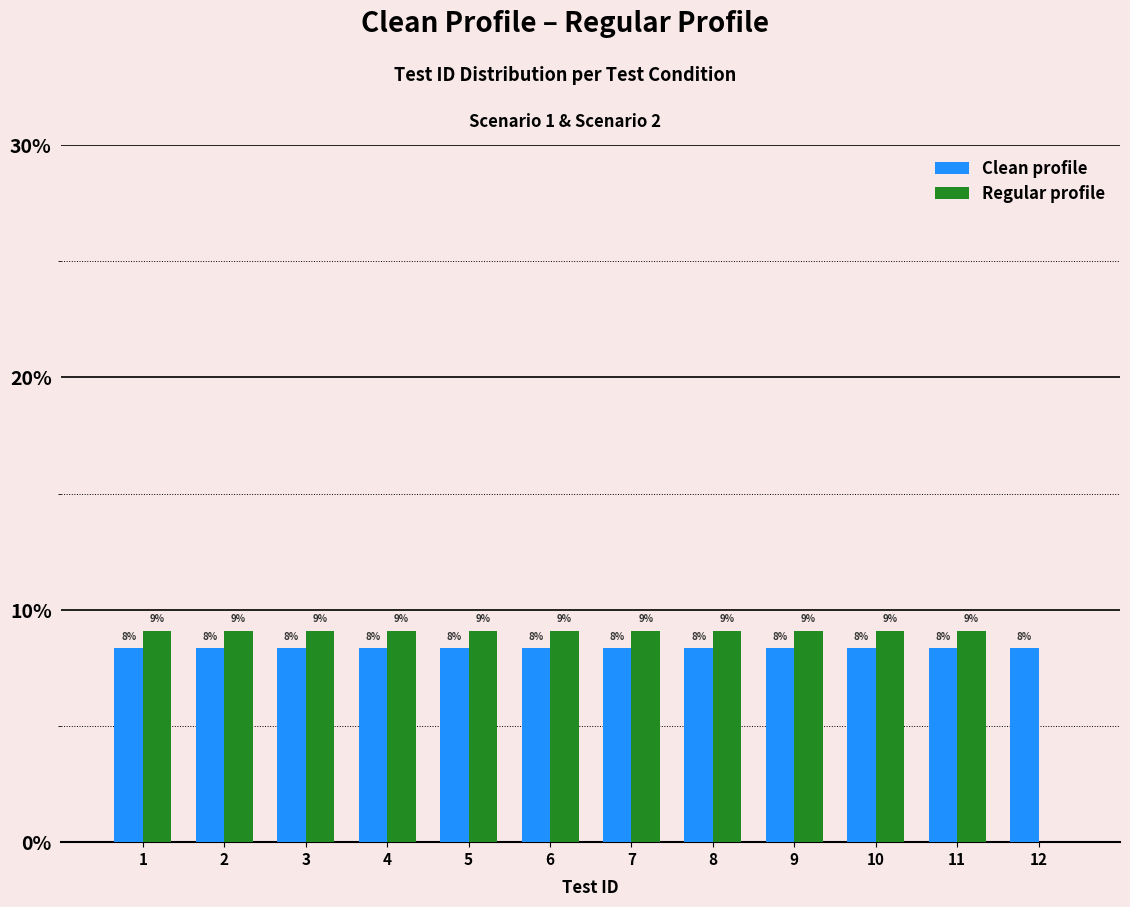

What is the average value of the Regular profile series?

8.3